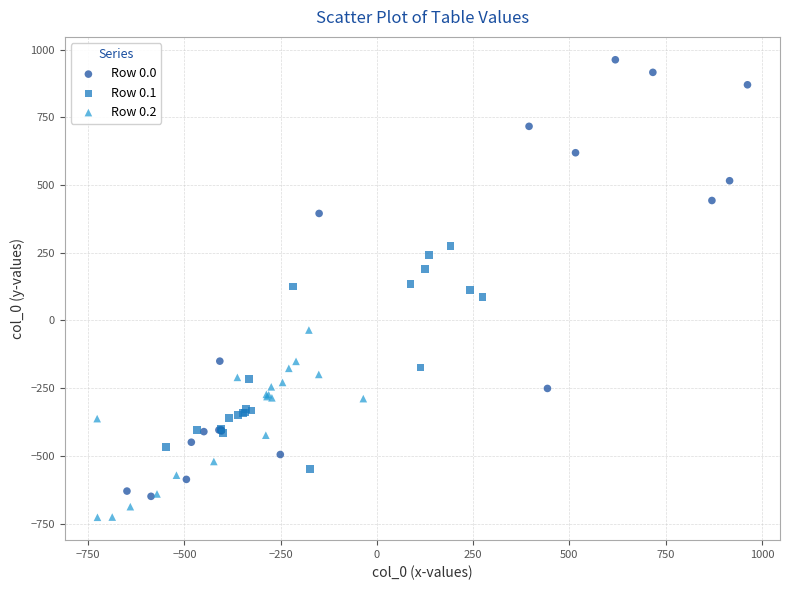

Which series contains the highest Y value?

Row 0.0